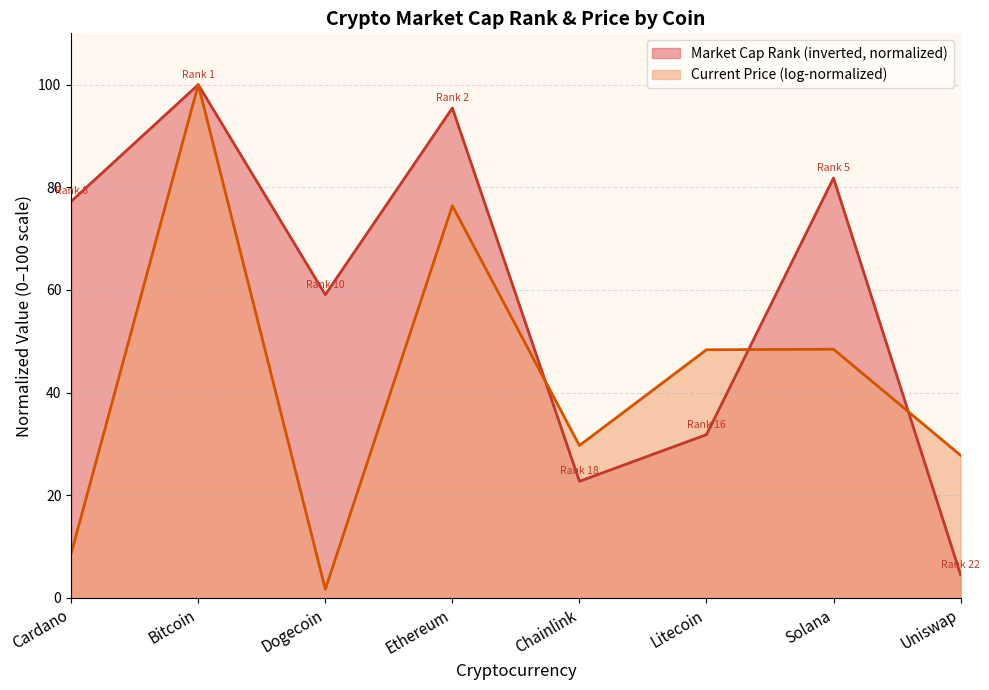

What position from the left is Solana?

7